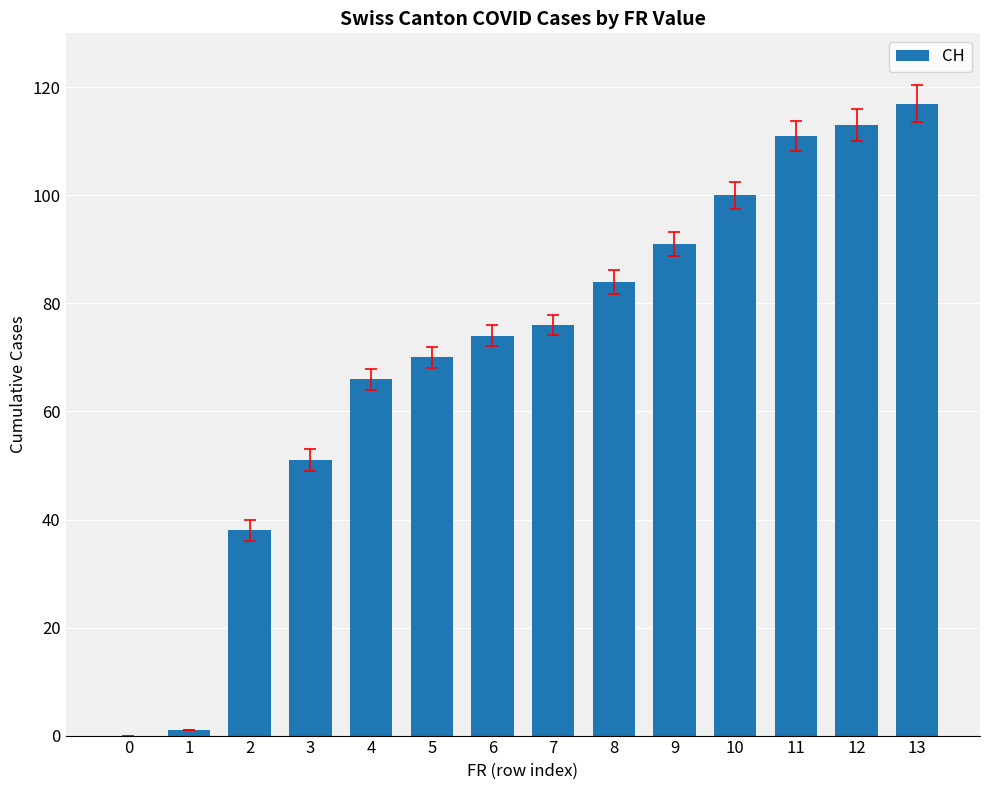

What is the sum of all values?

992